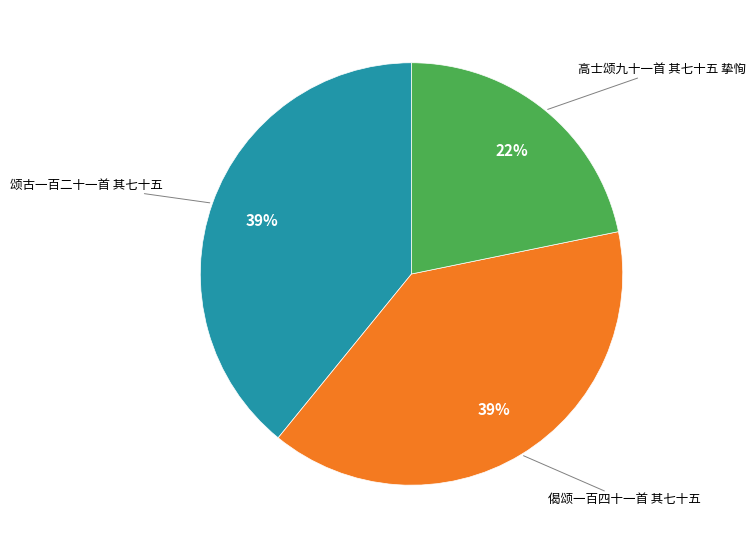

To the nearest percent, what is the average slice percentage?

33%